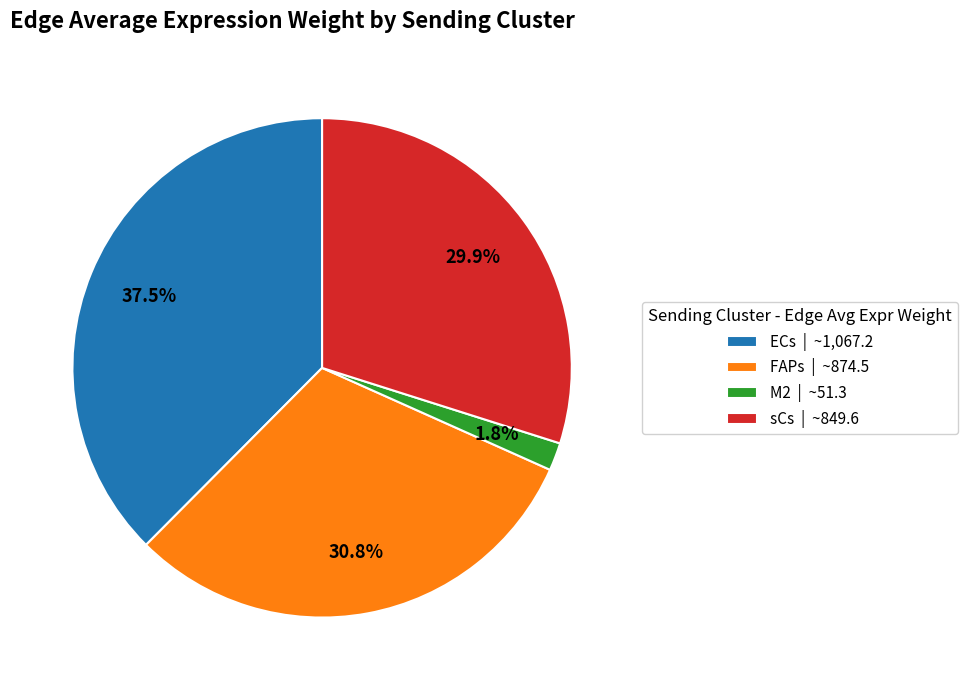

Count the number of slices in the pie.

4